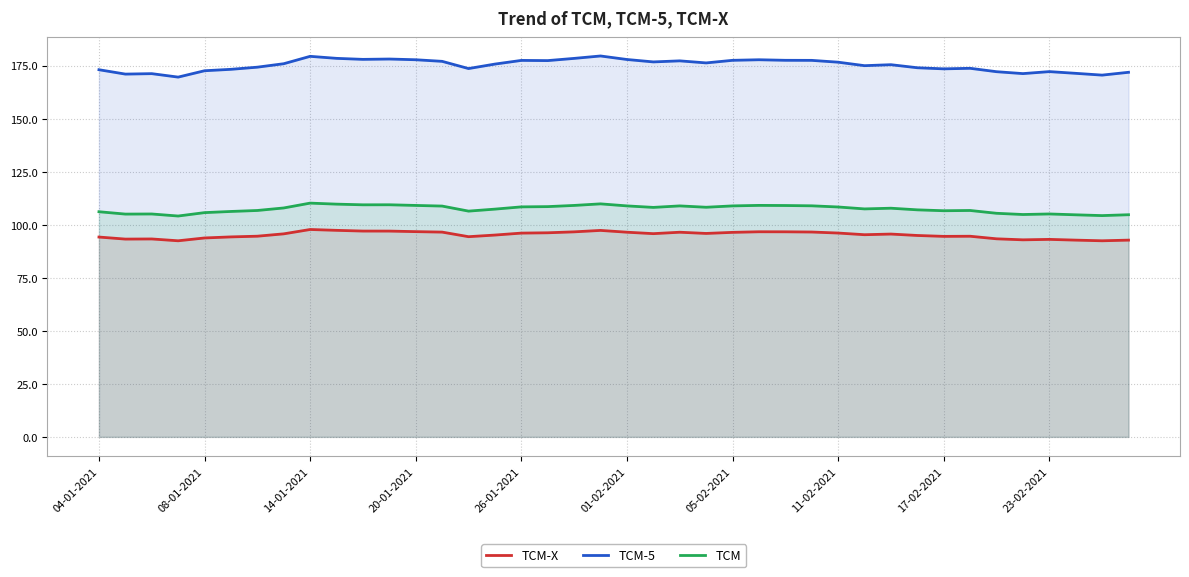

What is the difference between the maximum and minimum values in the TCM series?

6.1